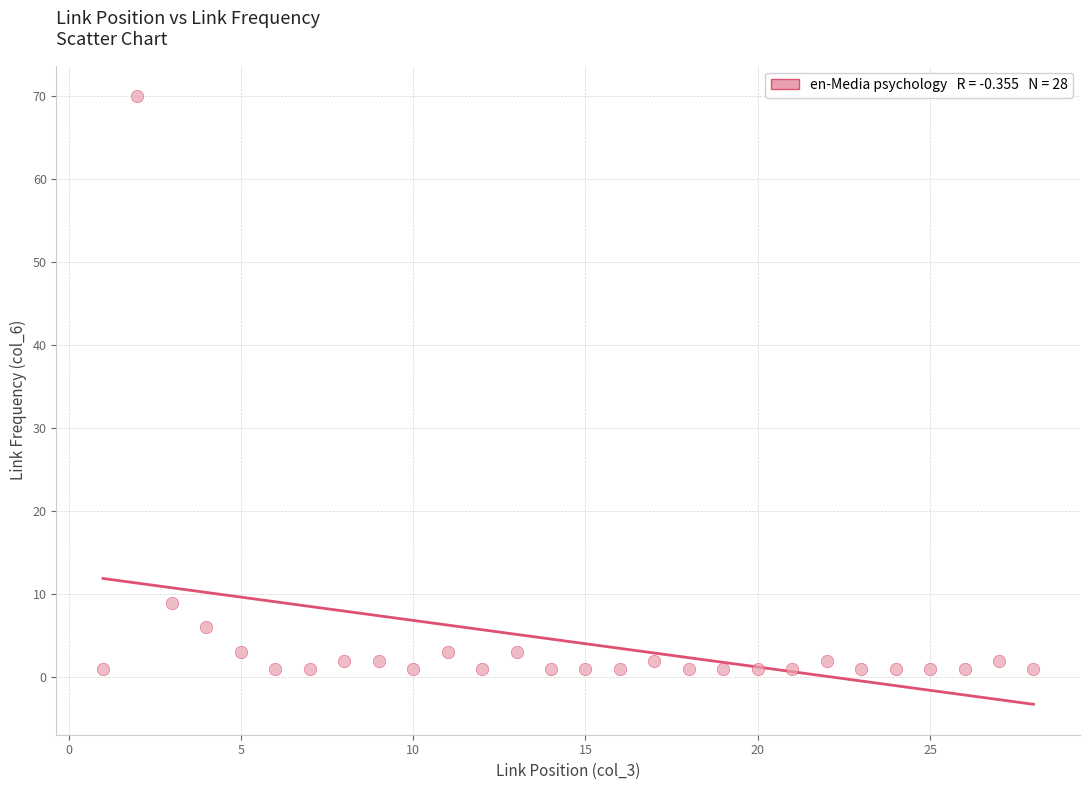

What Y value in the scatter plot is closest to 35?

9